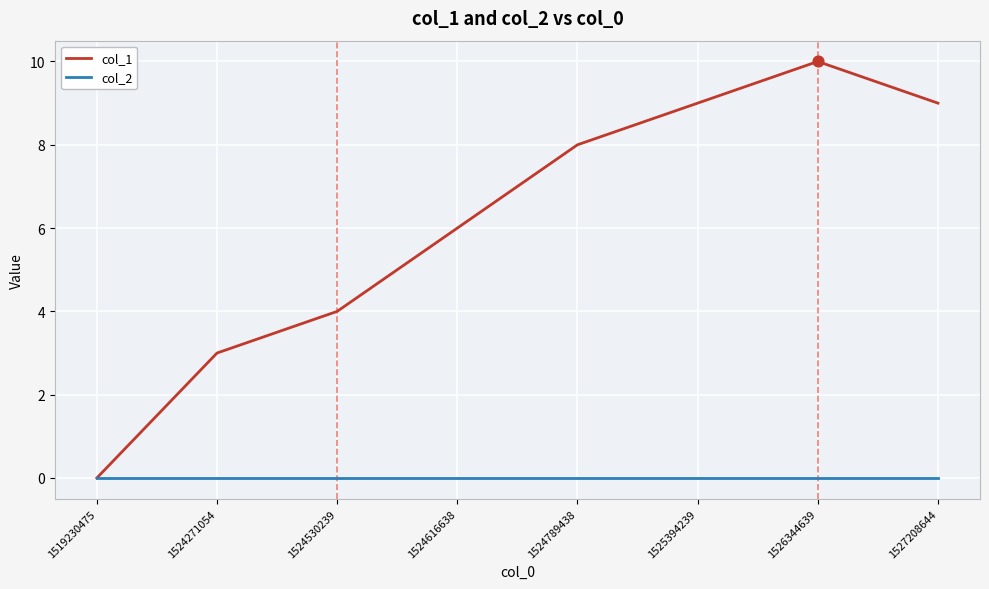

Is the value of col_2 at 1525394239 greater than the value of col_1 at 1526344639?

No